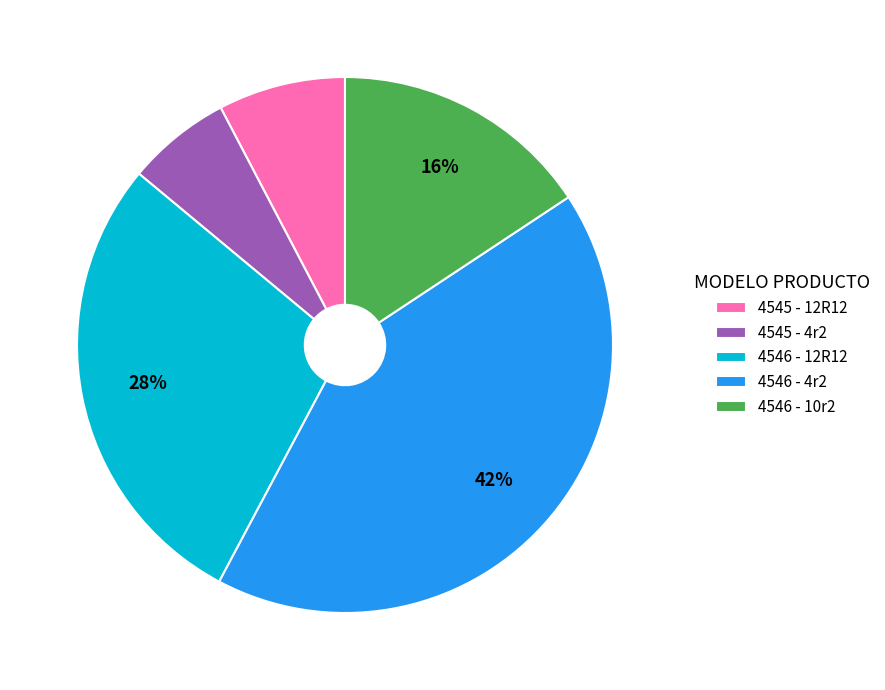

Is it true that 4545 - 12R12 is 8% of the pie?

True